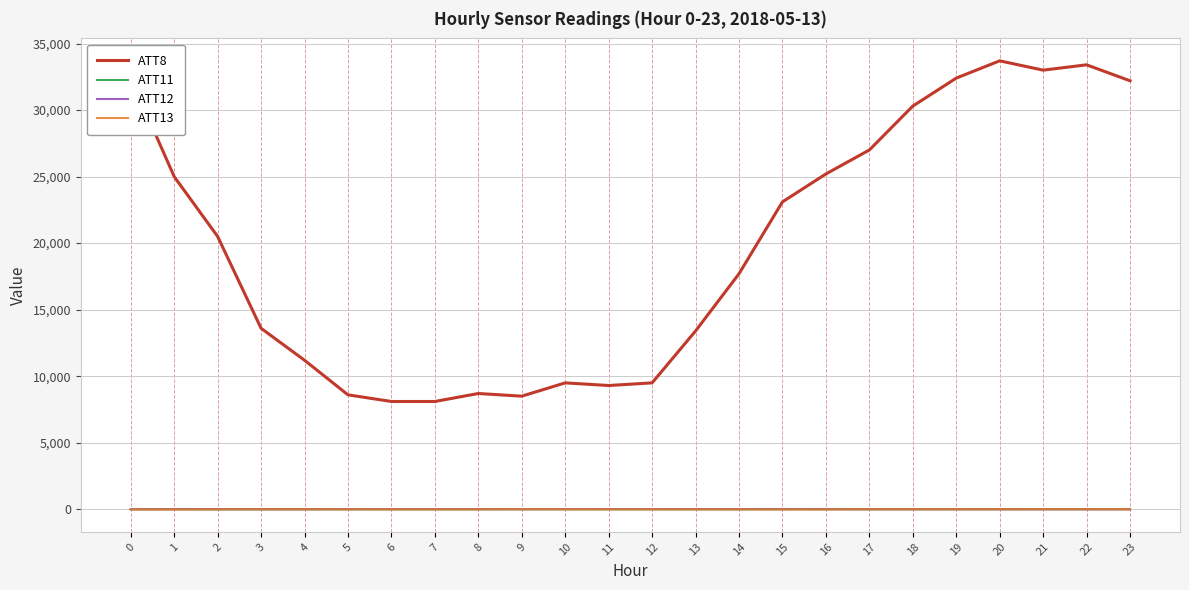

Is the value of ATT13 at 19 greater than the value of ATT8 at 0?

No